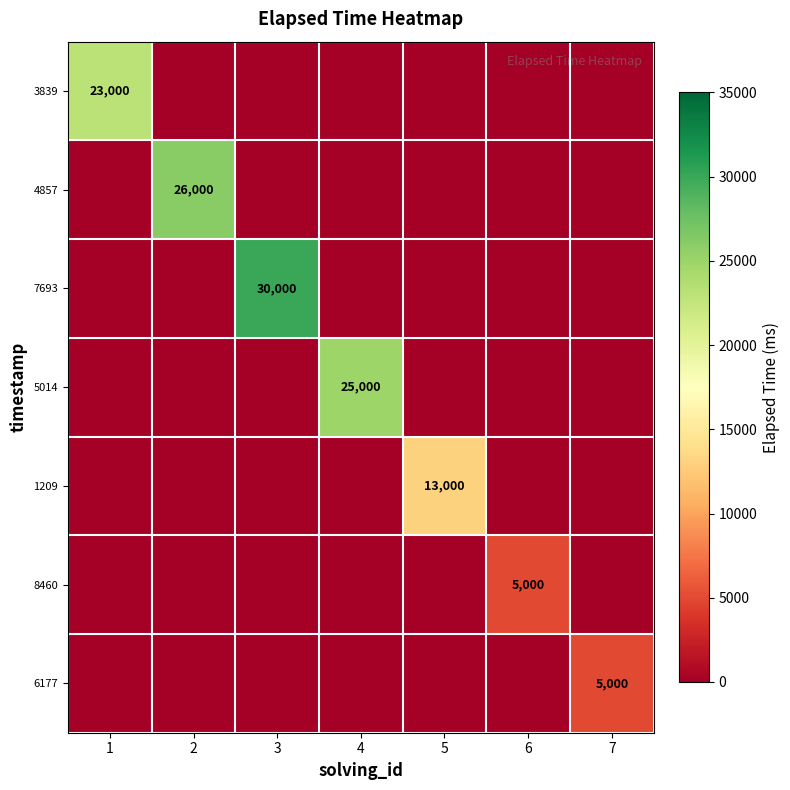

What is the total value across all series at 2?

26000